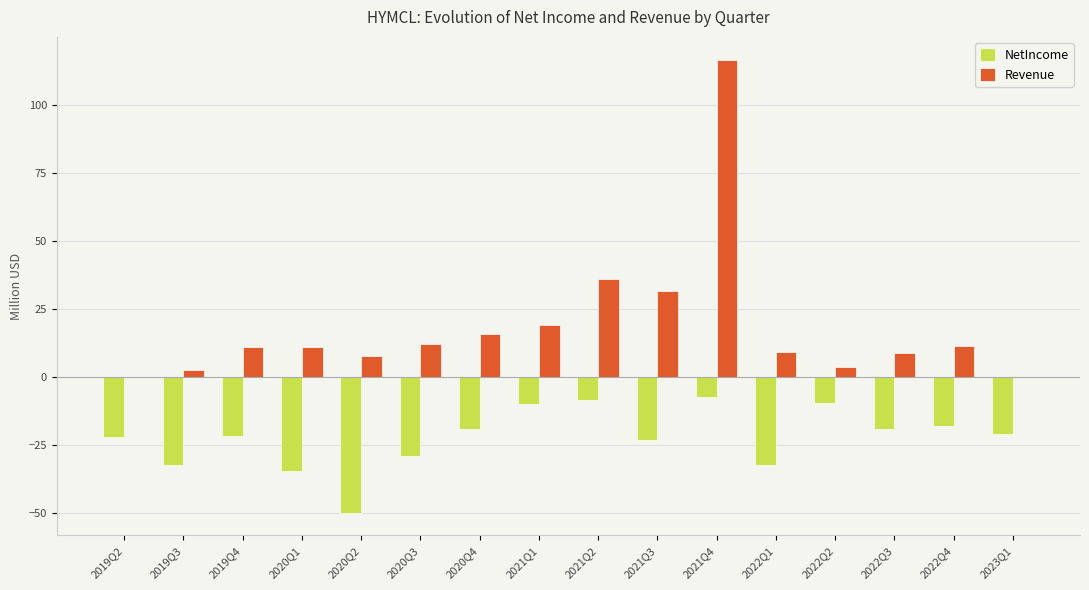

Are the bars grouped side by side (vs. stacked)?

Yes